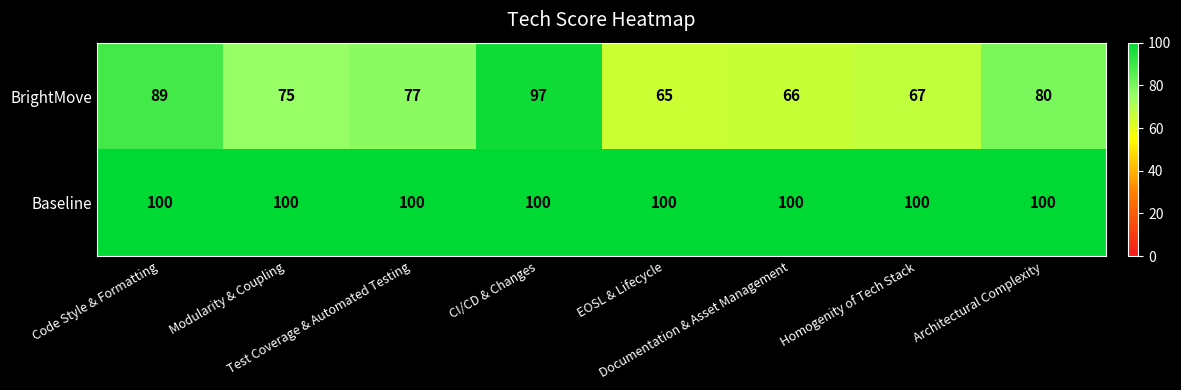

Rank the series by their maximum value, from highest to lowest.

Baseline, BrightMove